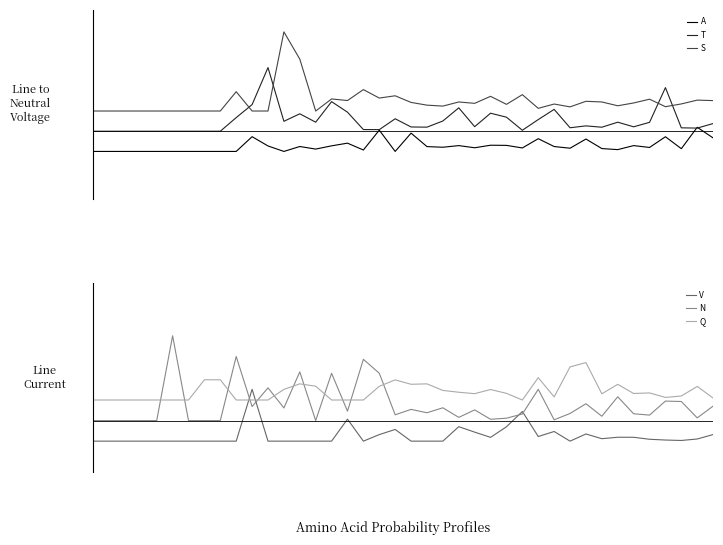

How many values in N are above zero?

31